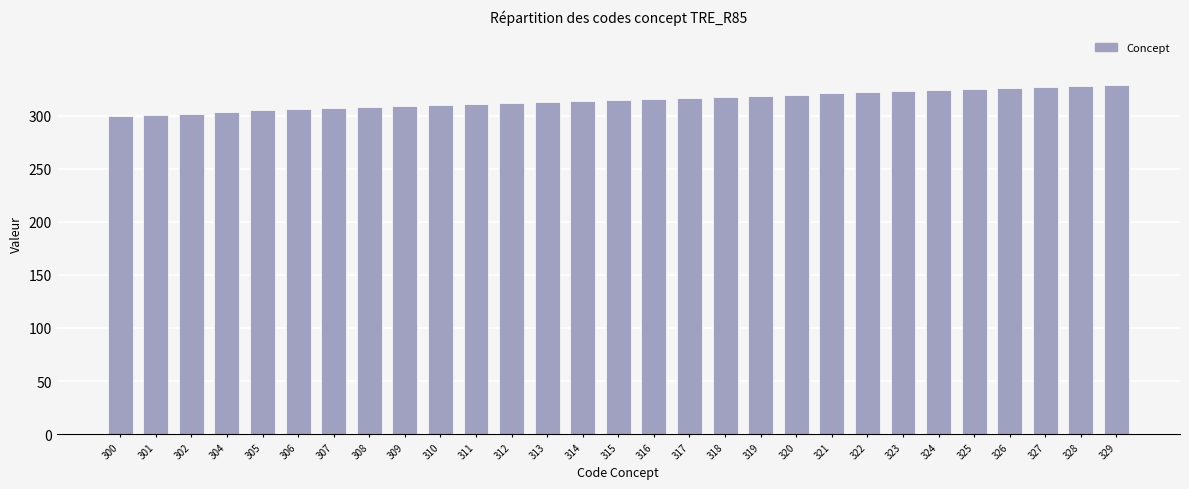

Approximately how many times larger is the value at 319 compared to 326?

1.0